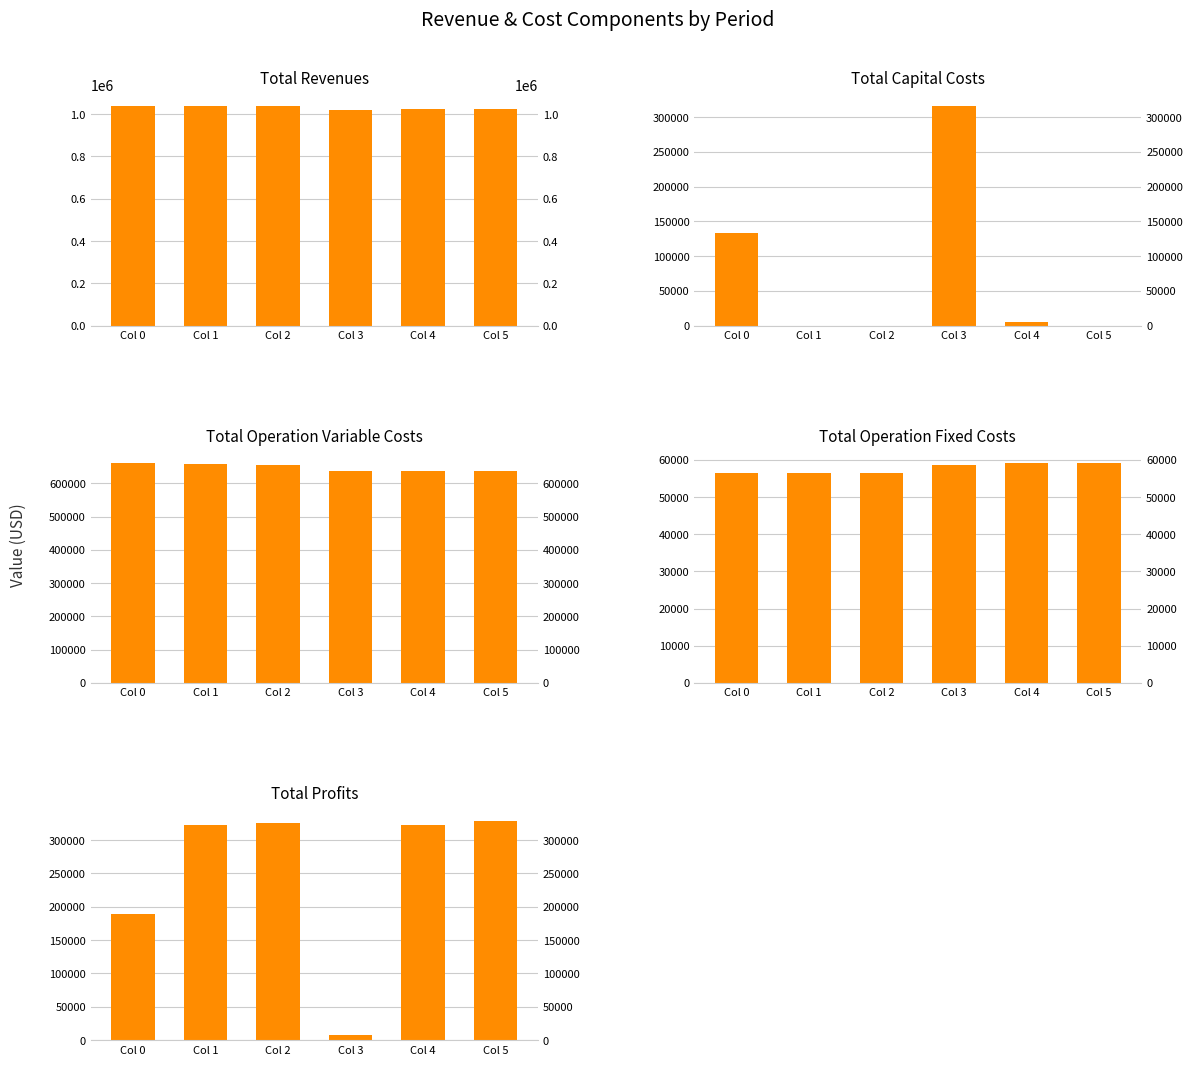

What is the value of the Total Capital Costs bar at the 1st from the left?

132704.0